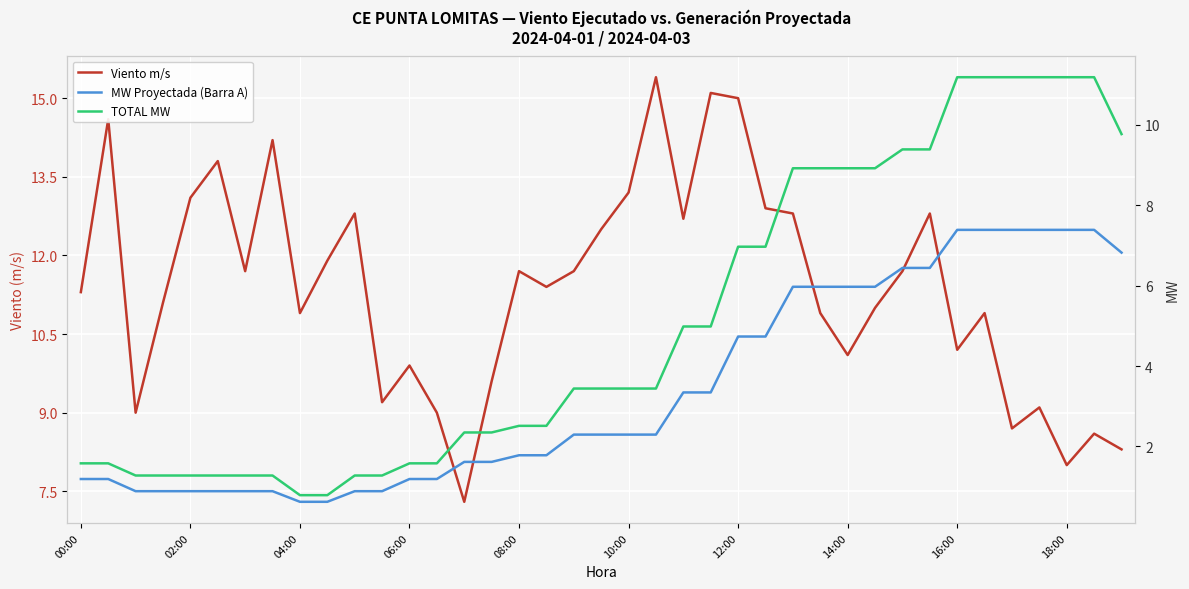

True or false: MW Proyectada (Barra A) and Viento m/s intersect in this chart.

False